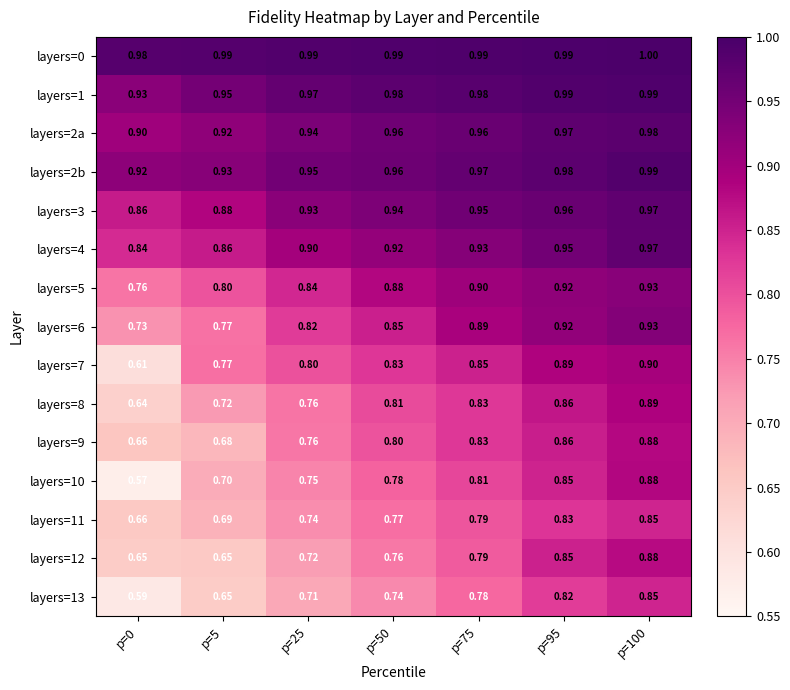

Is the value of layers=10 at p=5 greater than the value of layers=1 at p=0?

No